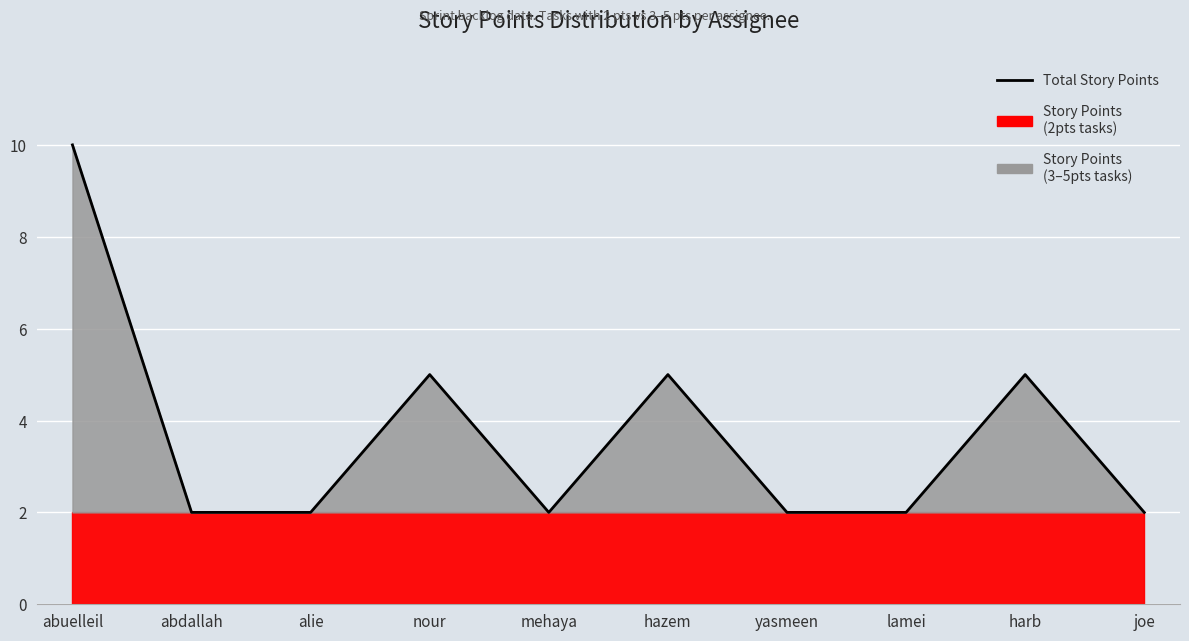

At which category does the data reach its first local peak?

nour